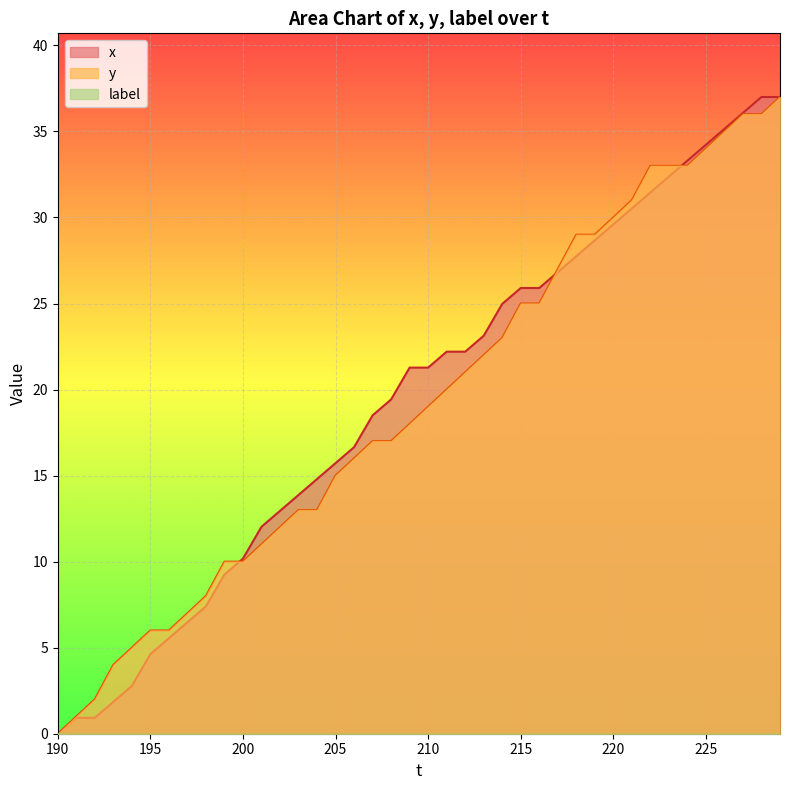

After their last crossing, which series has the higher values: x or y?

x